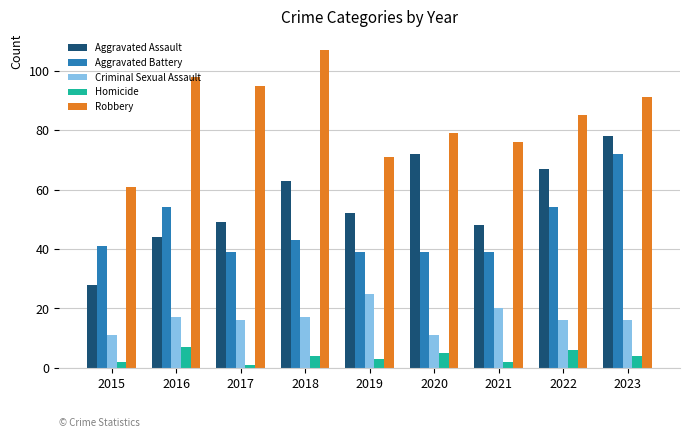

What is the minimum value for Criminal Sexual Assault?

11